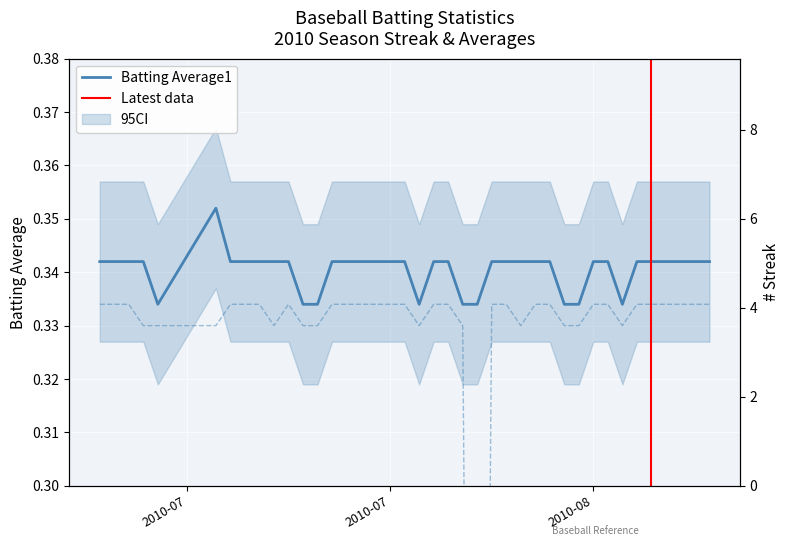

True or false: Batting Average1 and Batting Average2 intersect in this chart.

False